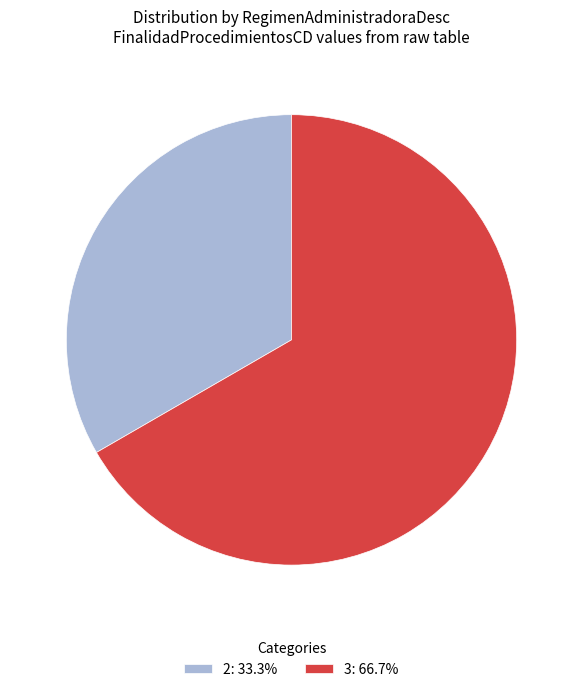

What is the ratio of the value at 3: 66.7% to the value at 2: 33.3%?

2.0